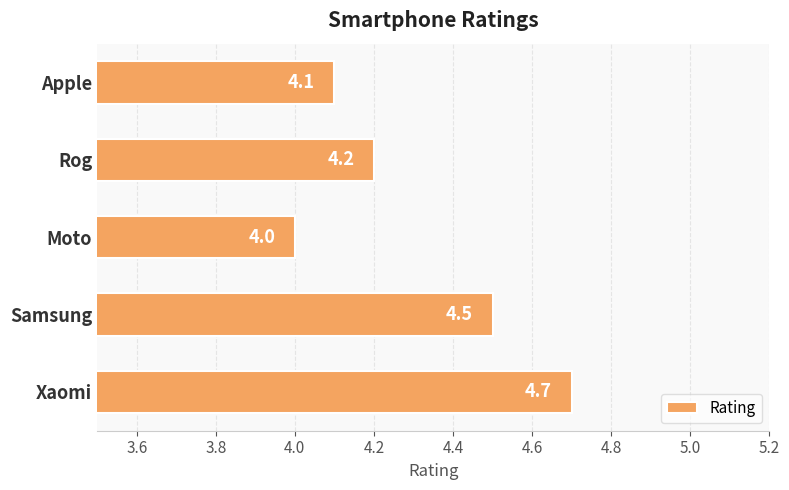

Reading top to bottom, list all the values displayed in this chart.

Apple=4.1	Rog=4.2	Moto=4.0	Samsung=4.5	Xaomi=4.7